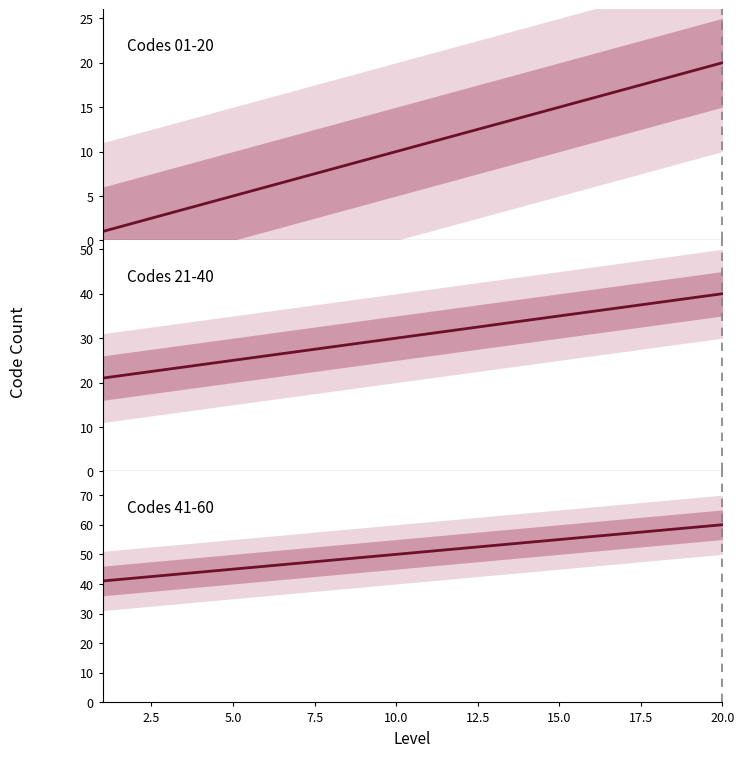

Does the chart have visible grid lines?

No